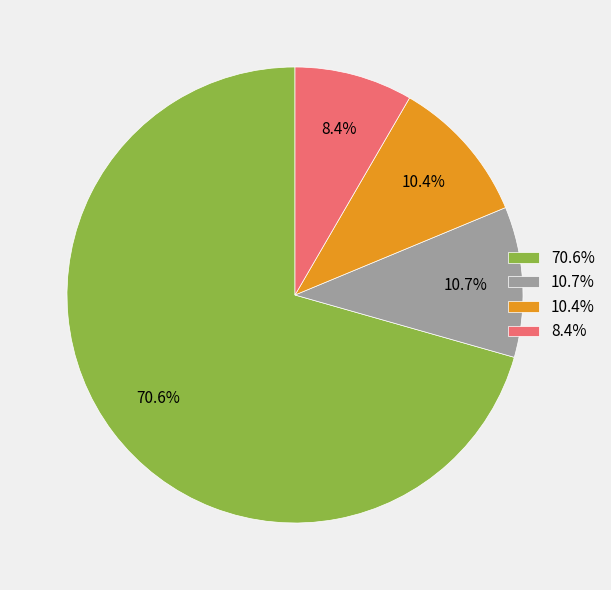

Which has a higher value, 70.6% or 8.4%?

70.6%